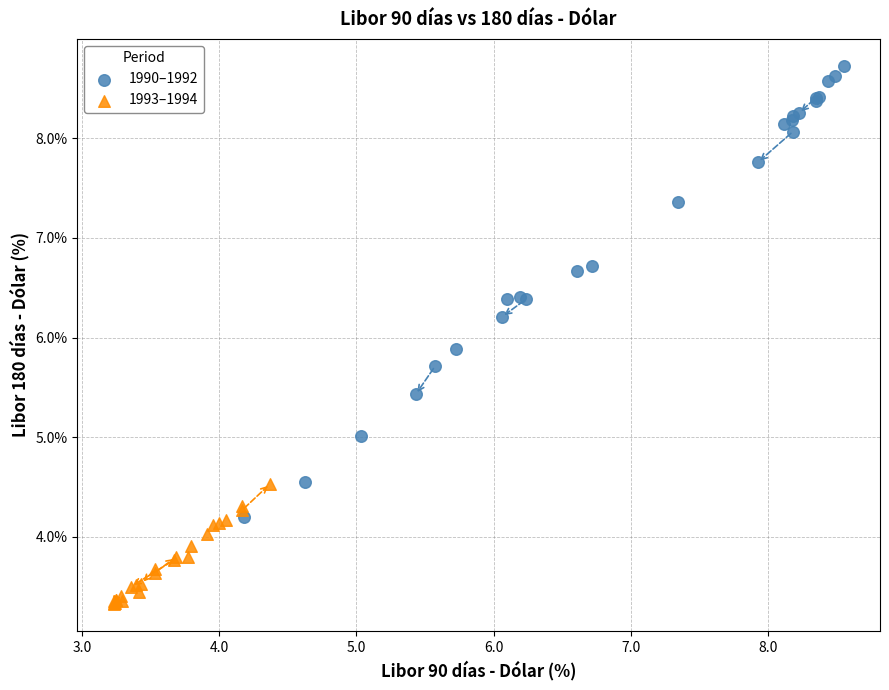

Which series reaches the minimum Y coordinate?

1993–1994